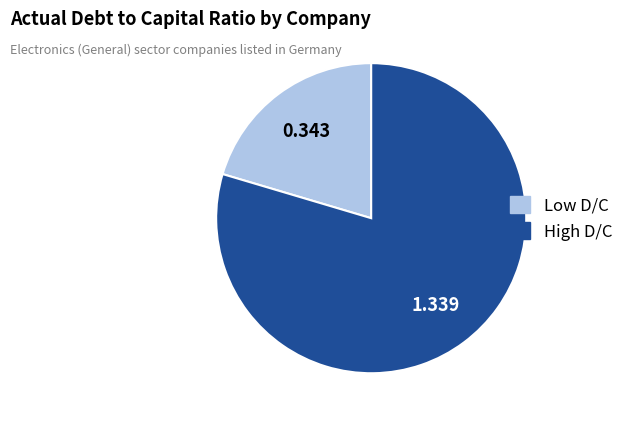

Does any single category account for the majority?

Yes